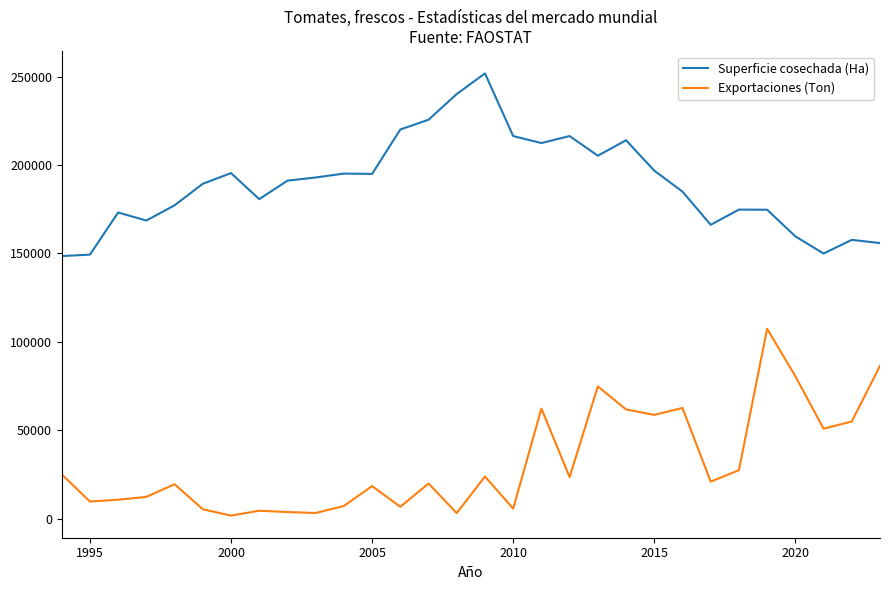

What are all the series names shown in the legend?

Superficie cosechada (Ha), Exportaciones (Ton)